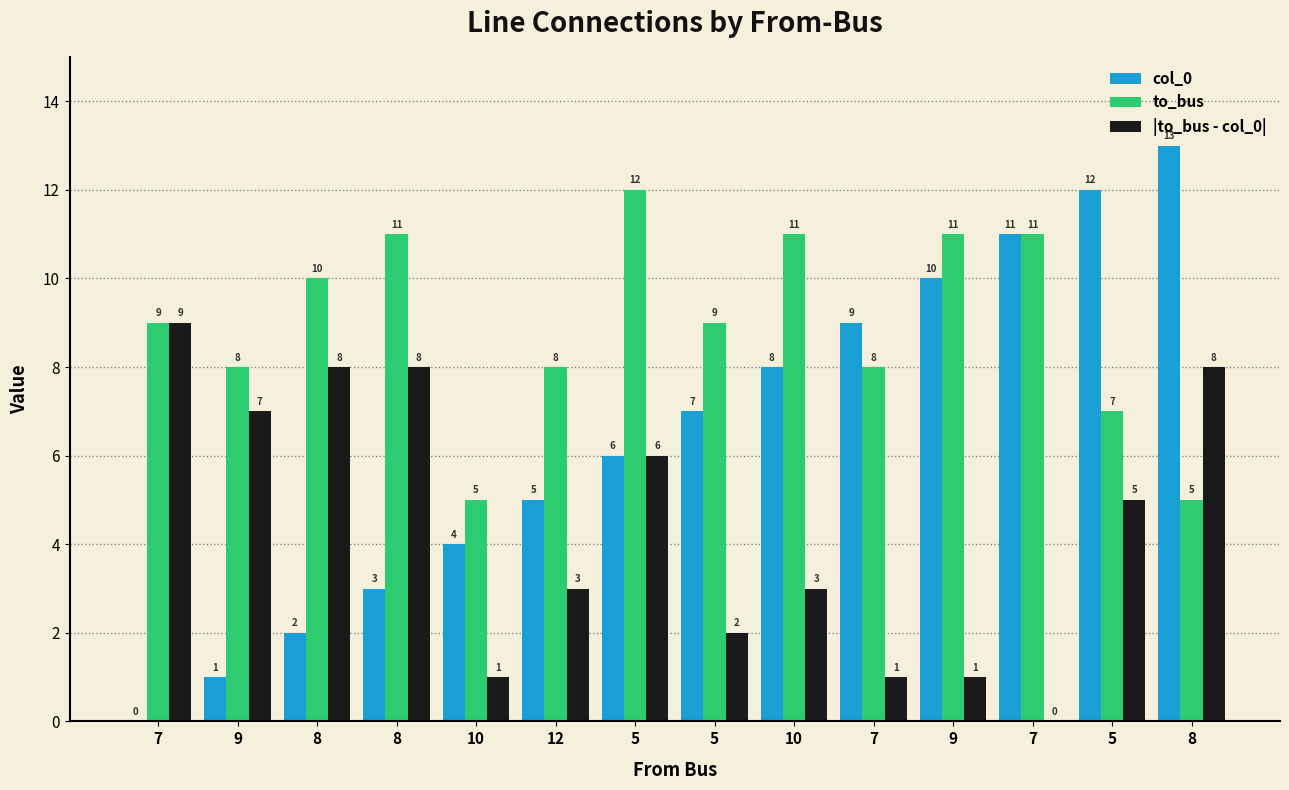

List the series in order of their overall mean, lowest first.

|to_bus - col_0|, col_0, to_bus